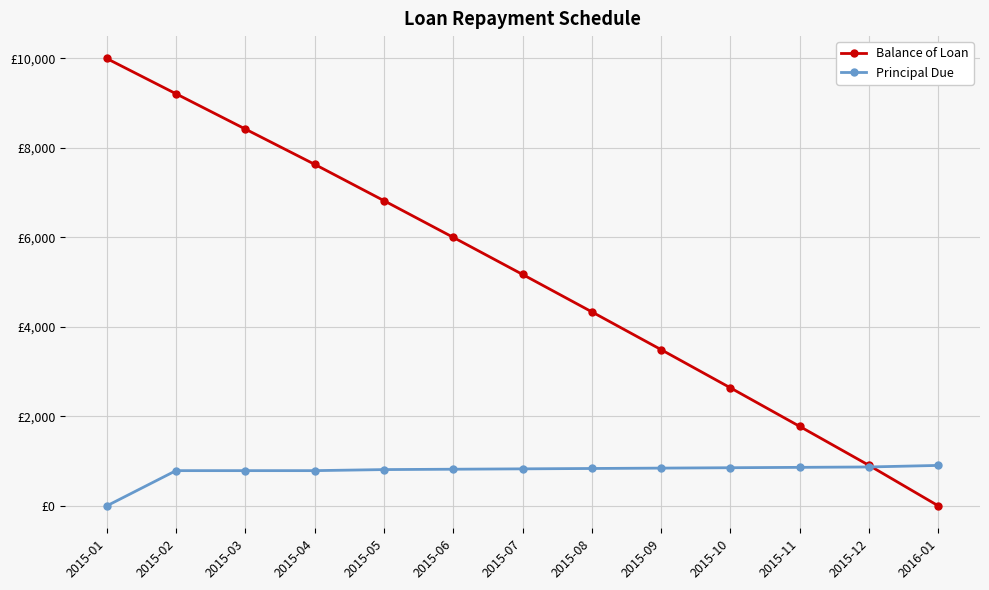

The value of Balance of Loan at 2015-07 is 1587.3. True or false?

False